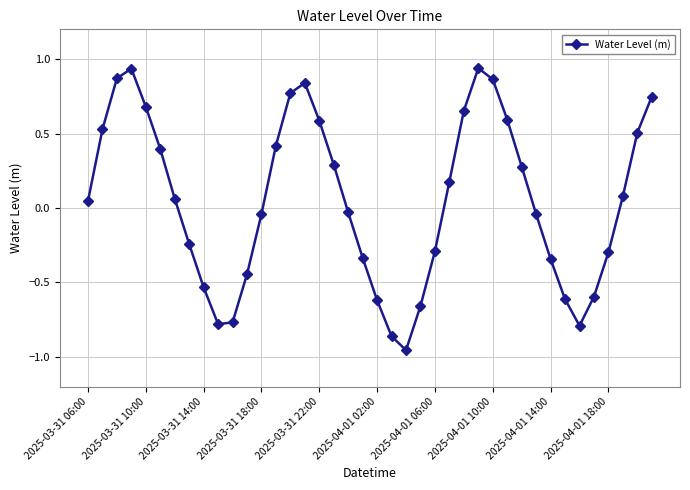

What is the difference between the second highest and minimum values?

1.9